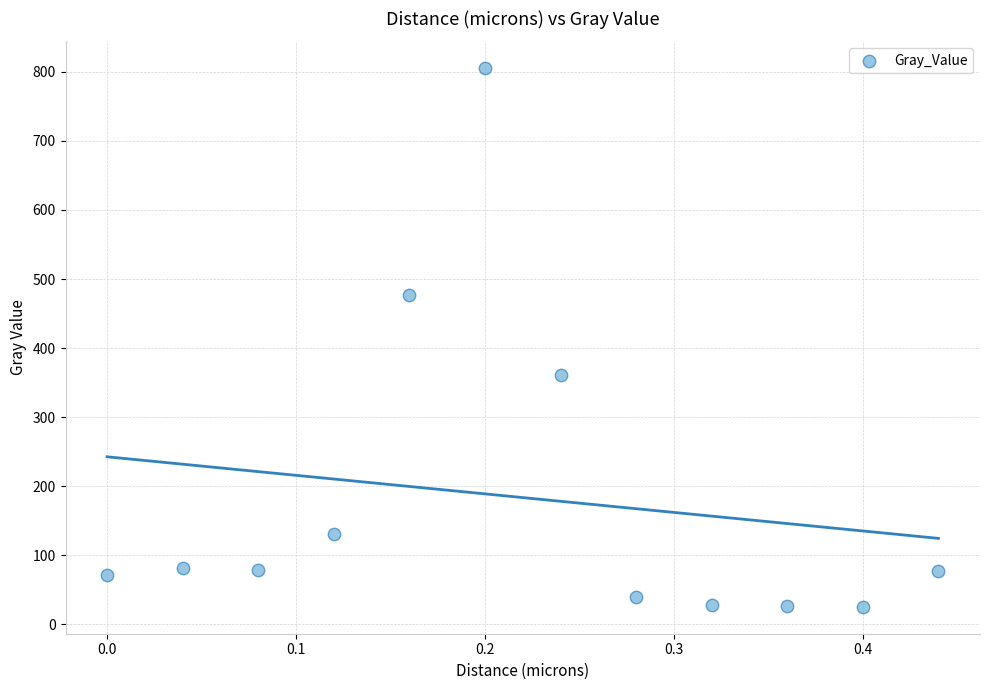

What is the range of Y values (max minus min)?

780.0